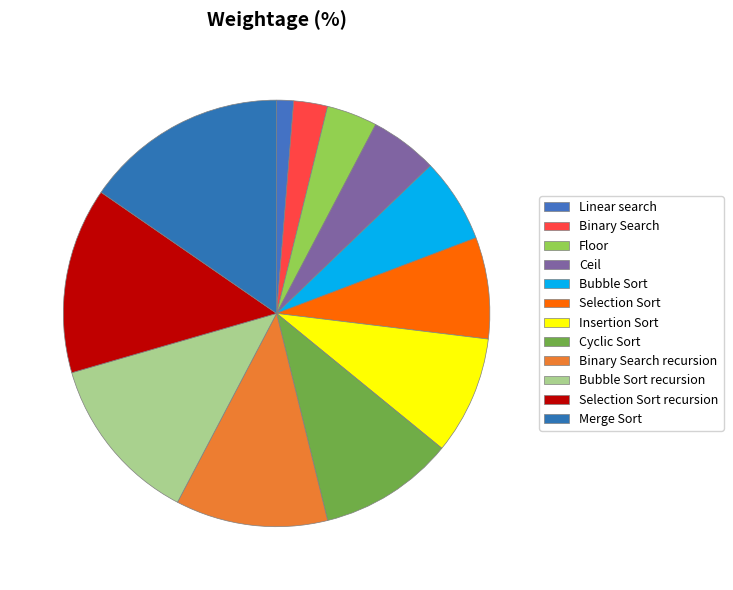

To the nearest percent, what is the combined percentage of Merge Sort and Binary Search?

18%